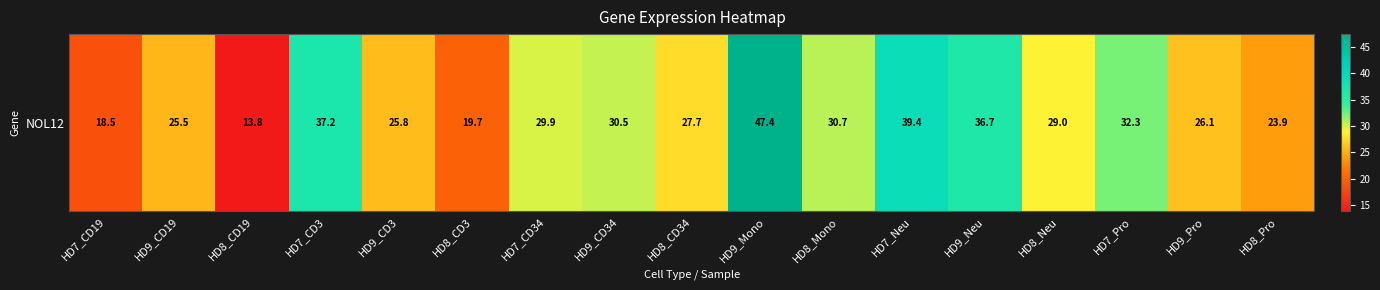

How many values are below 29?

8